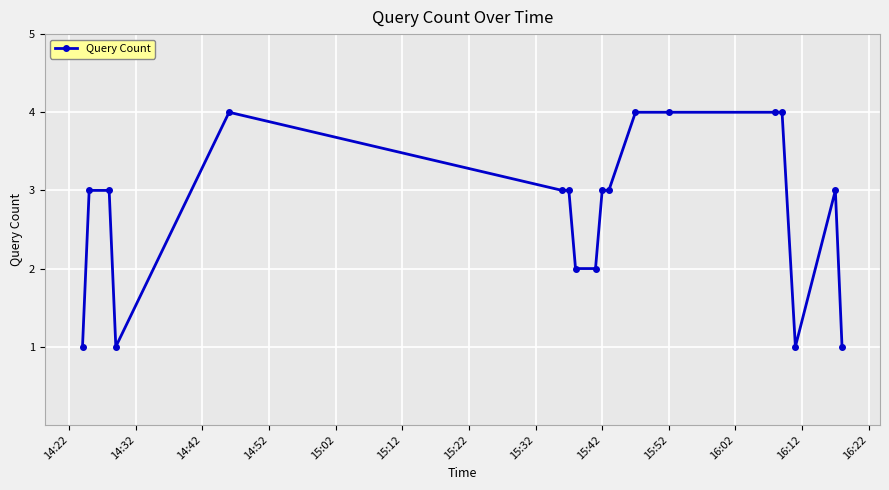

Reading left to right, list all the values displayed in this chart.

1	3	3	1	4	3	3	2	2	3	3	4	4	4	4	1	3	1